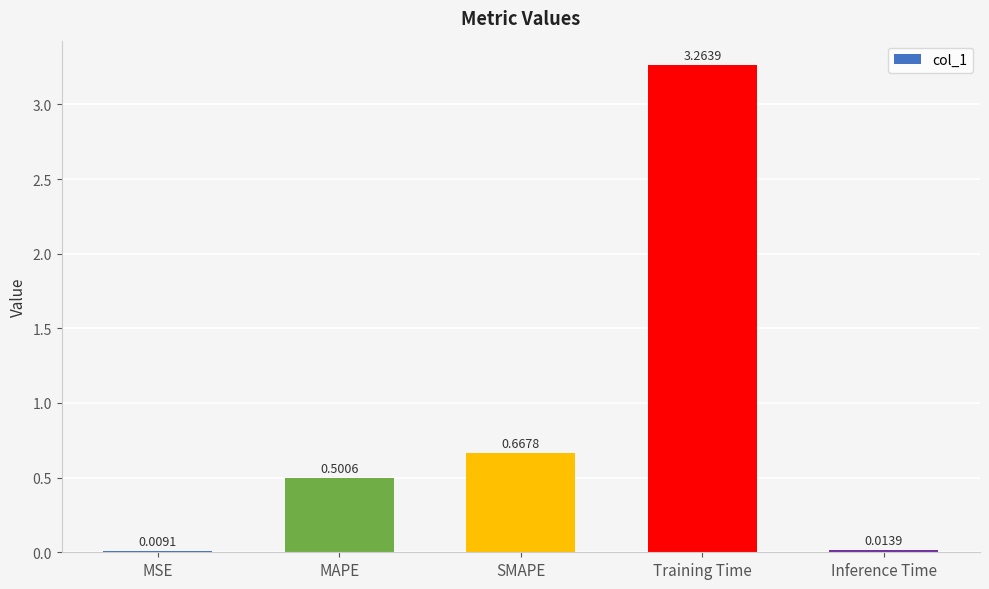

Between MSE and SMAPE, which is larger?

SMAPE